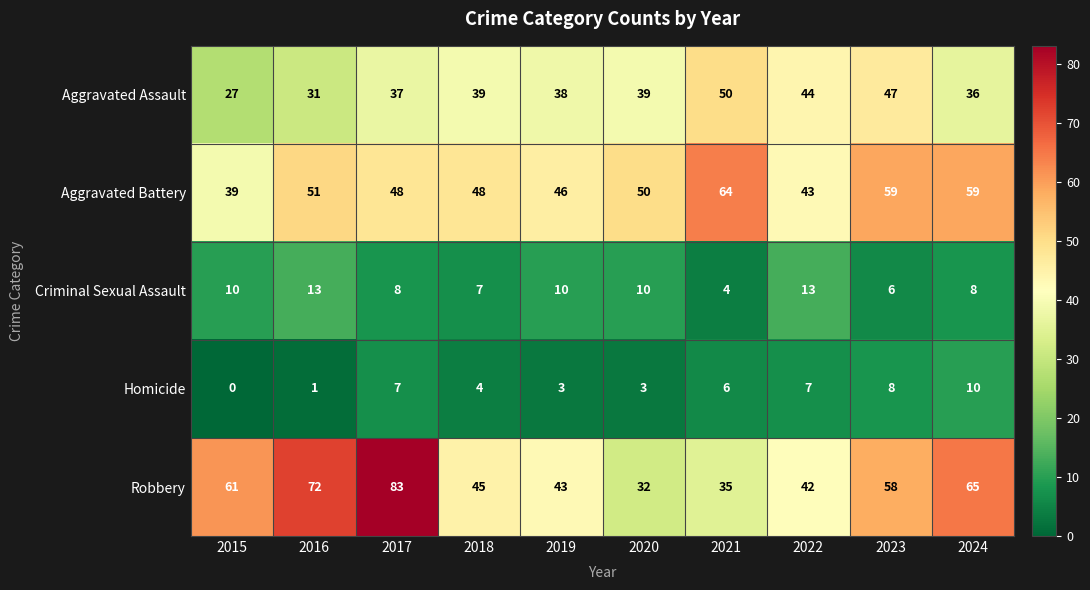

Where does the Homicide series first go above 6?

2017